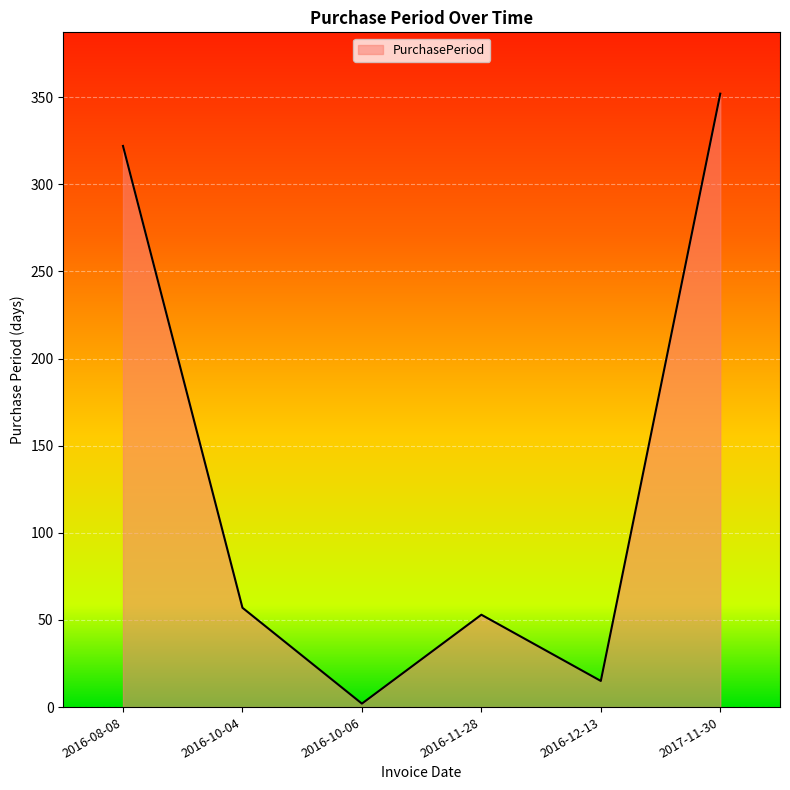

What is the smallest value displayed?

2